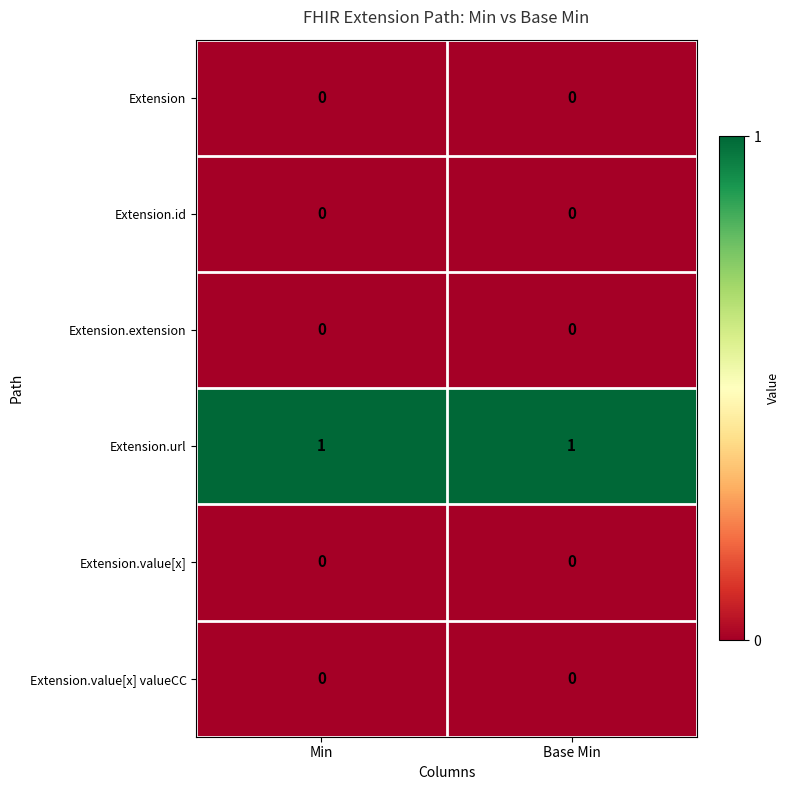

True or false: Extension.id has a value of 0 at Min.

True